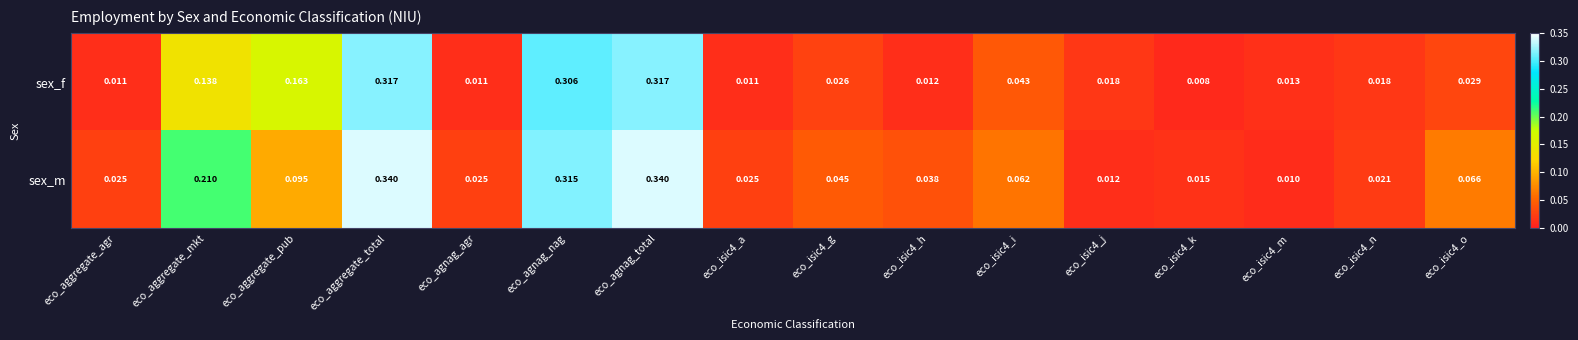

Which series has the largest total across all categories?

sex_m